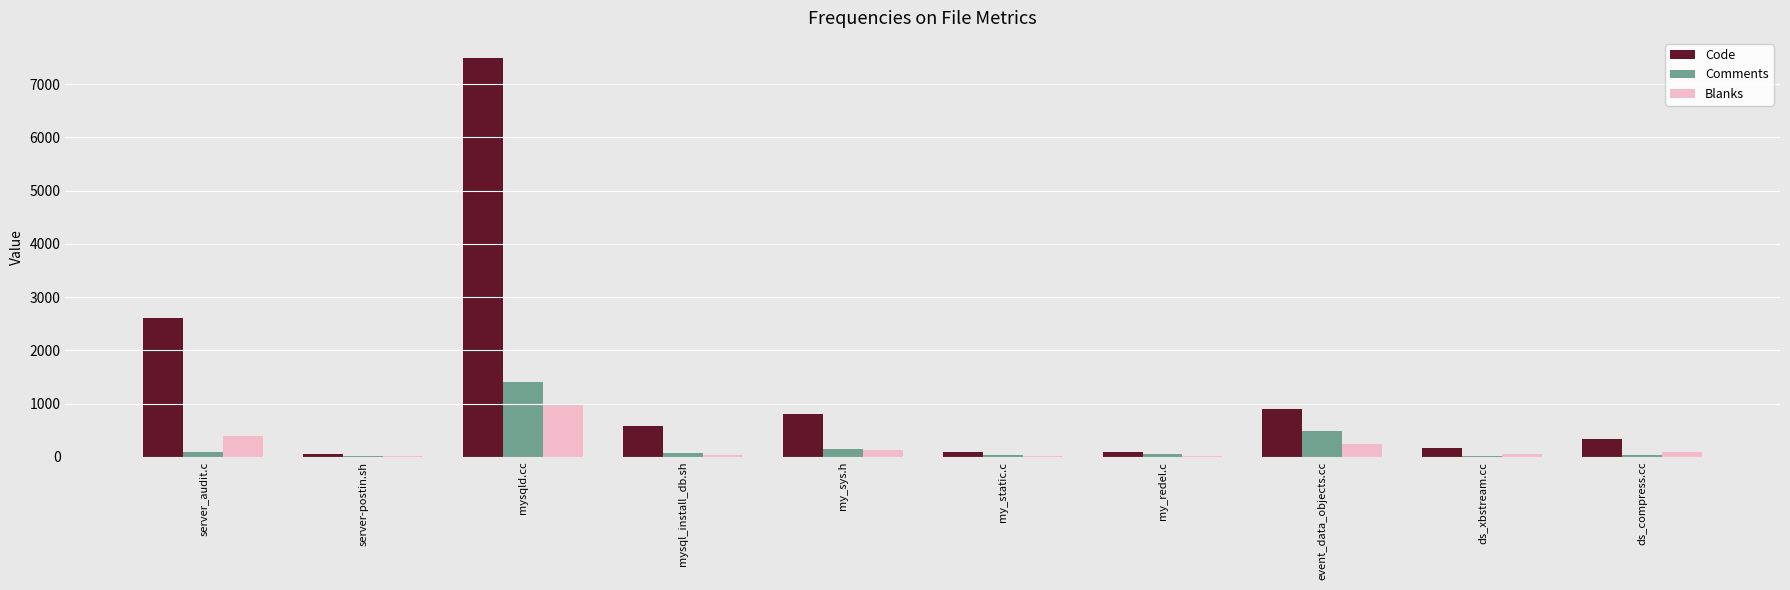

Which series changed the most between server_audit.c and server-postin.sh?

Code